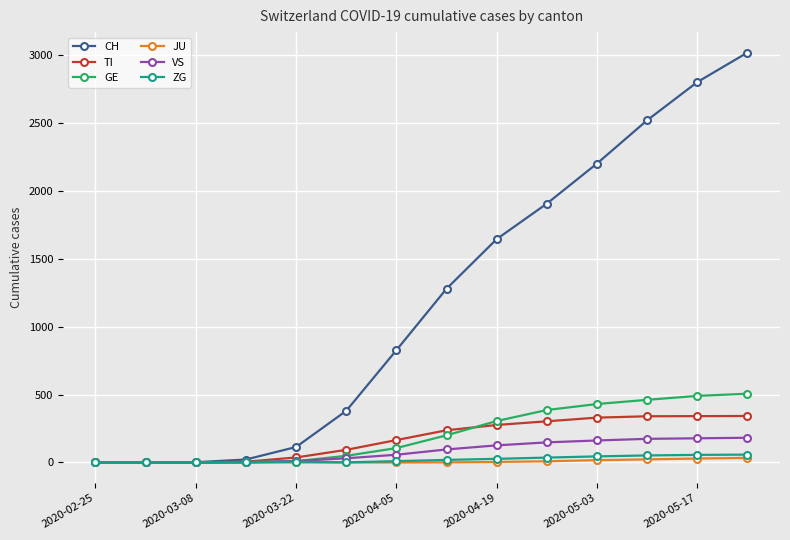

Which series has the widest spread of values?

CH